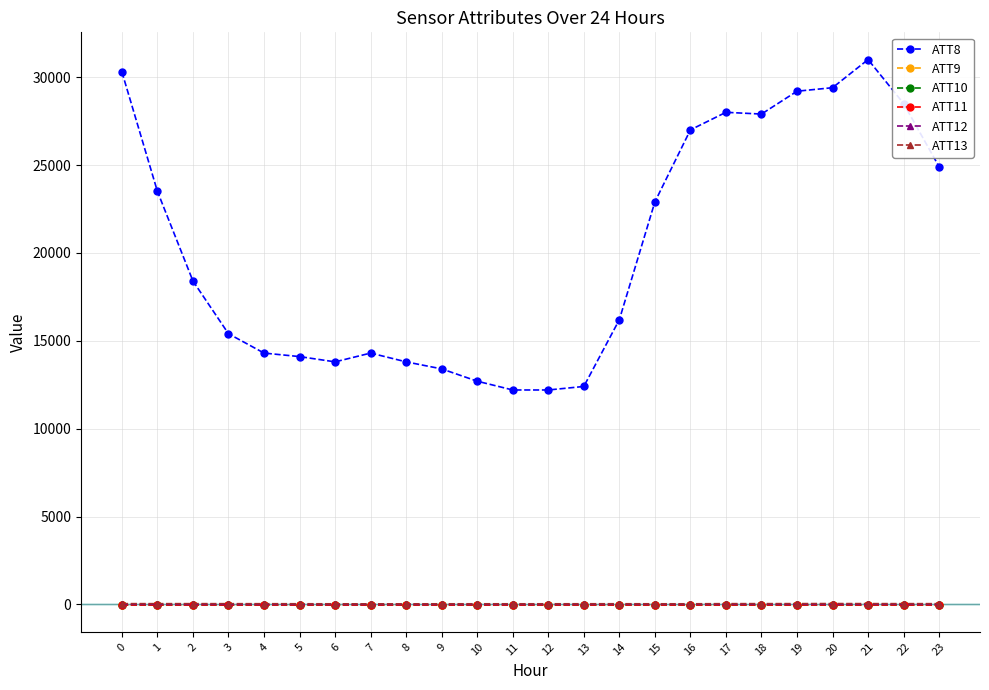

Does the chart have visible grid lines?

Yes